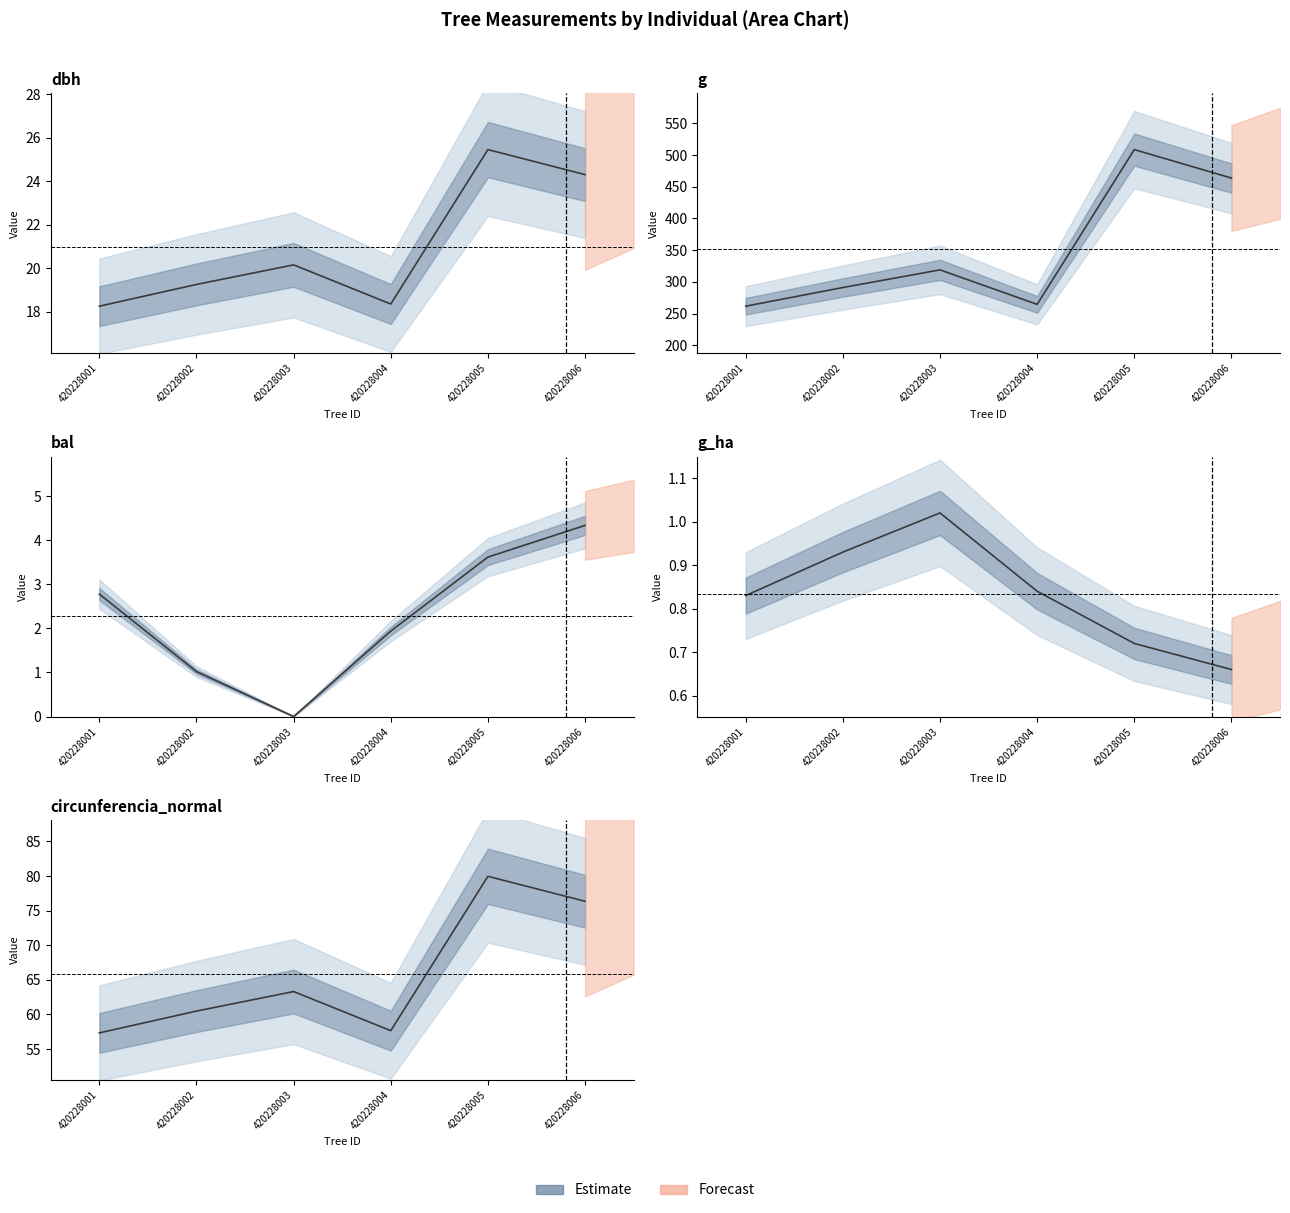

The dbh series shows 18.4 at 420228004. True or false?

True